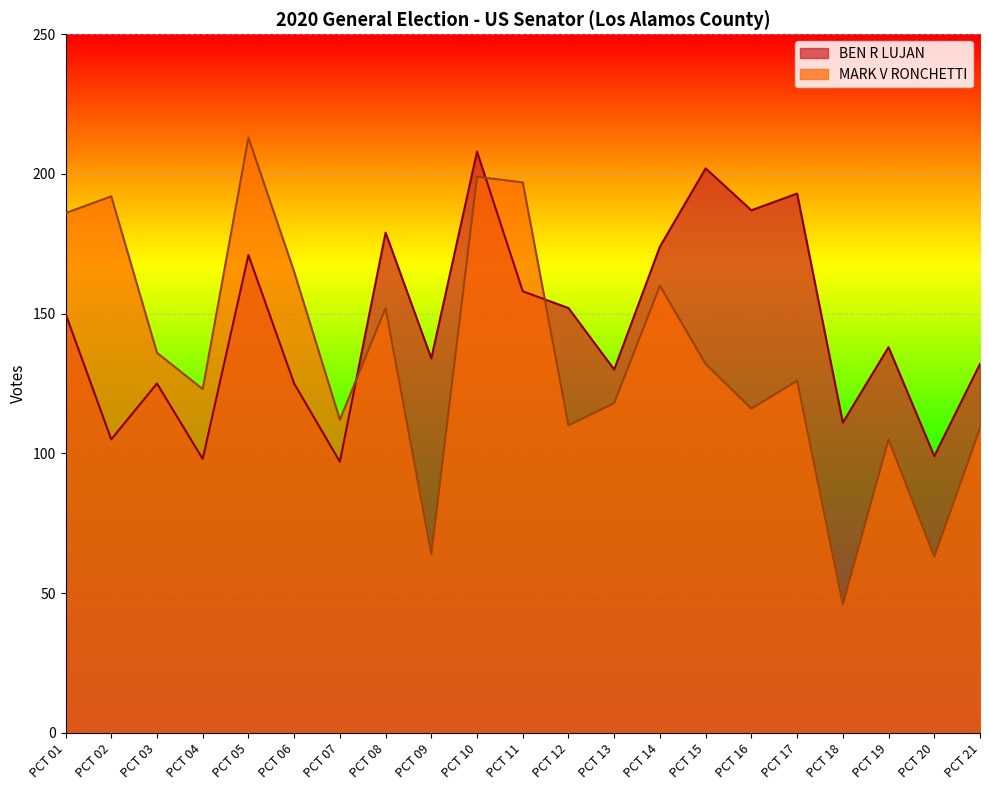

What is the difference between the BEN R LUJAN values at PCT 14 and PCT 02?

69